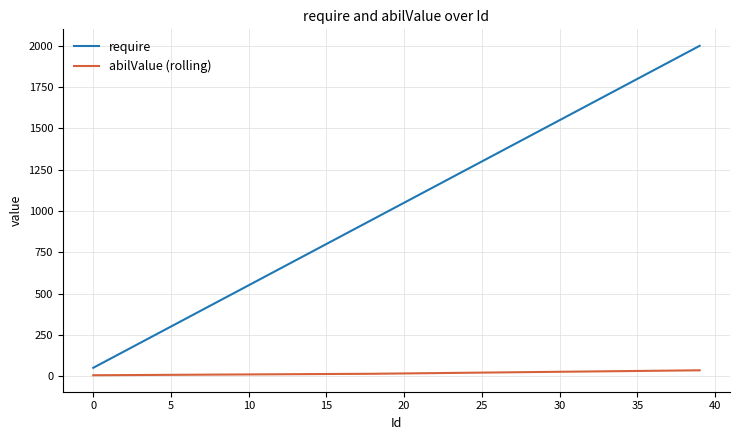

Which series has the largest total across all categories?

require